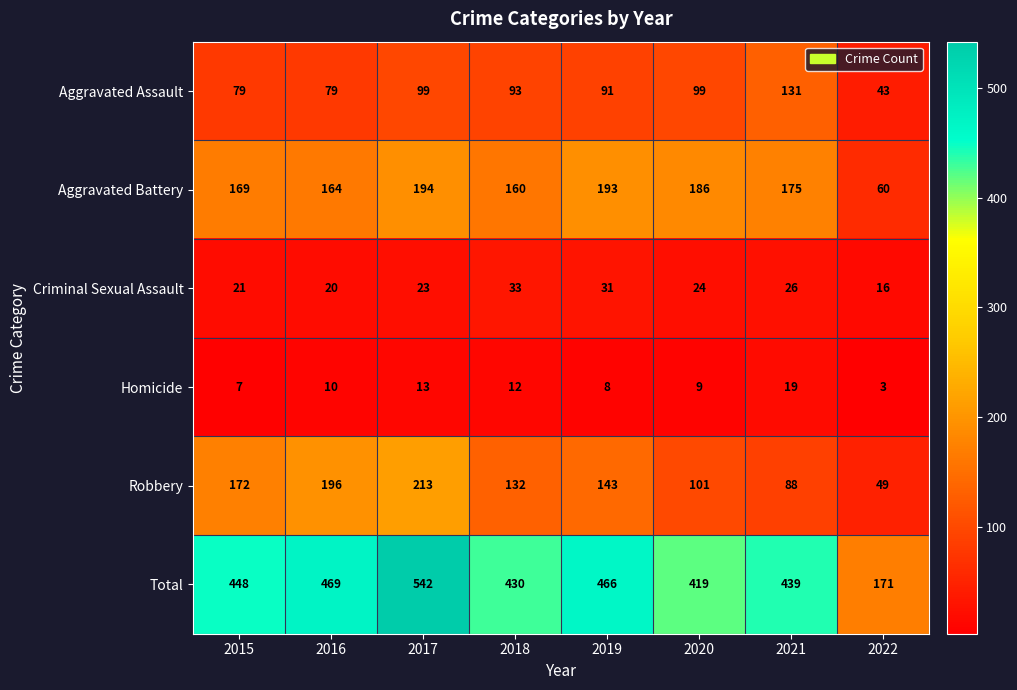

Which series has the largest total across all categories?

Total